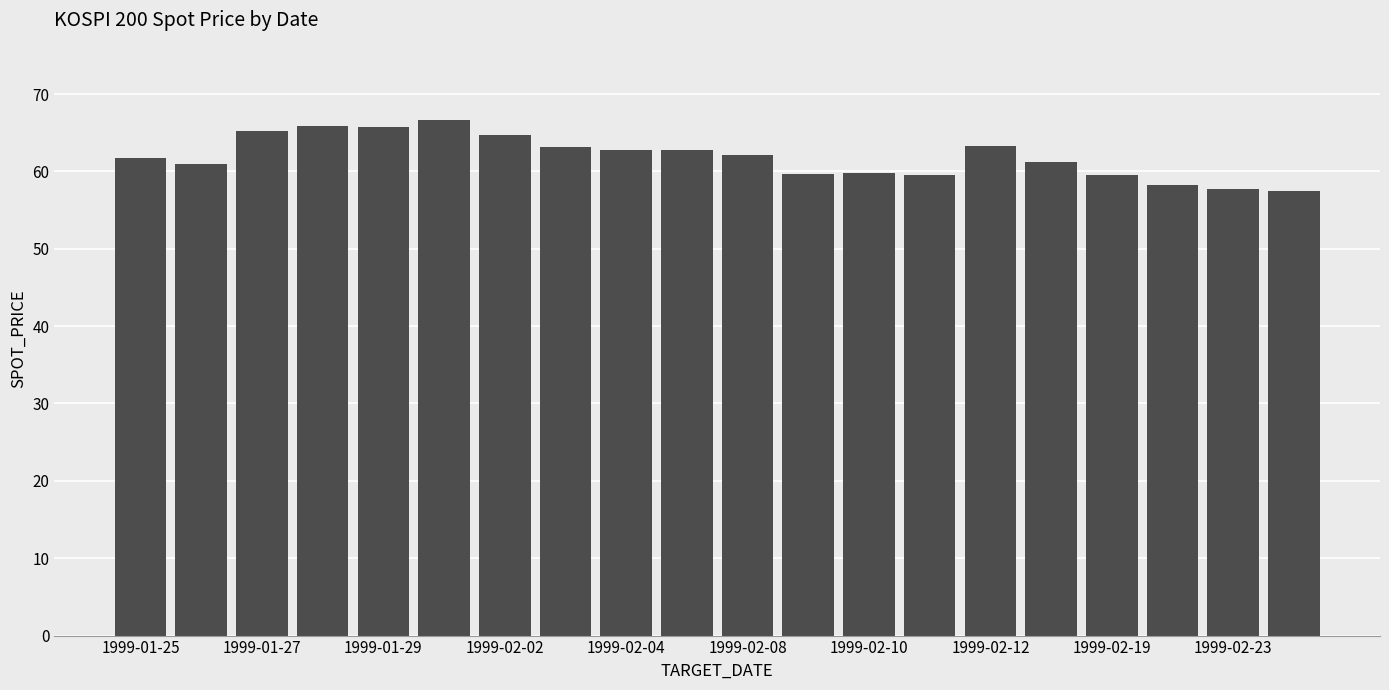

What is the greatest value displayed?

66.6